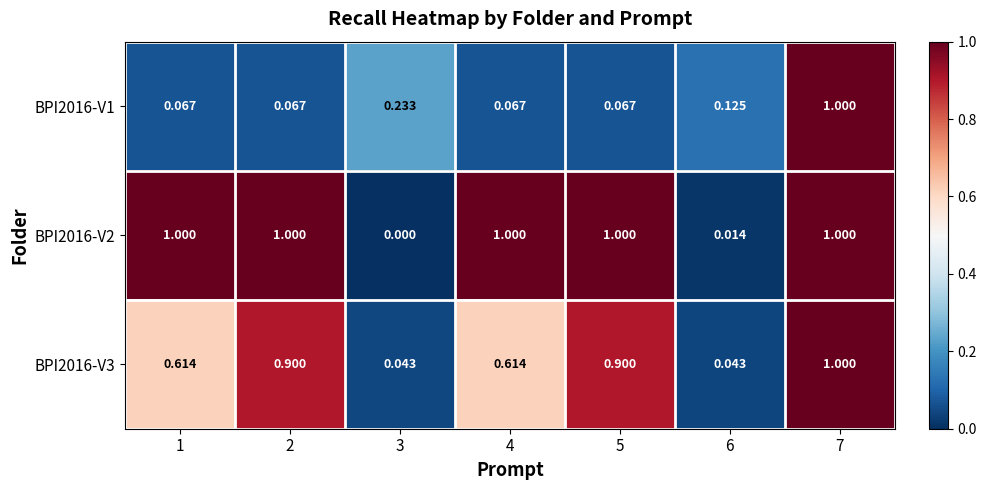

Is the value of BPI2016-V1 at 2 greater than the value of BPI2016-V3 at 7?

No